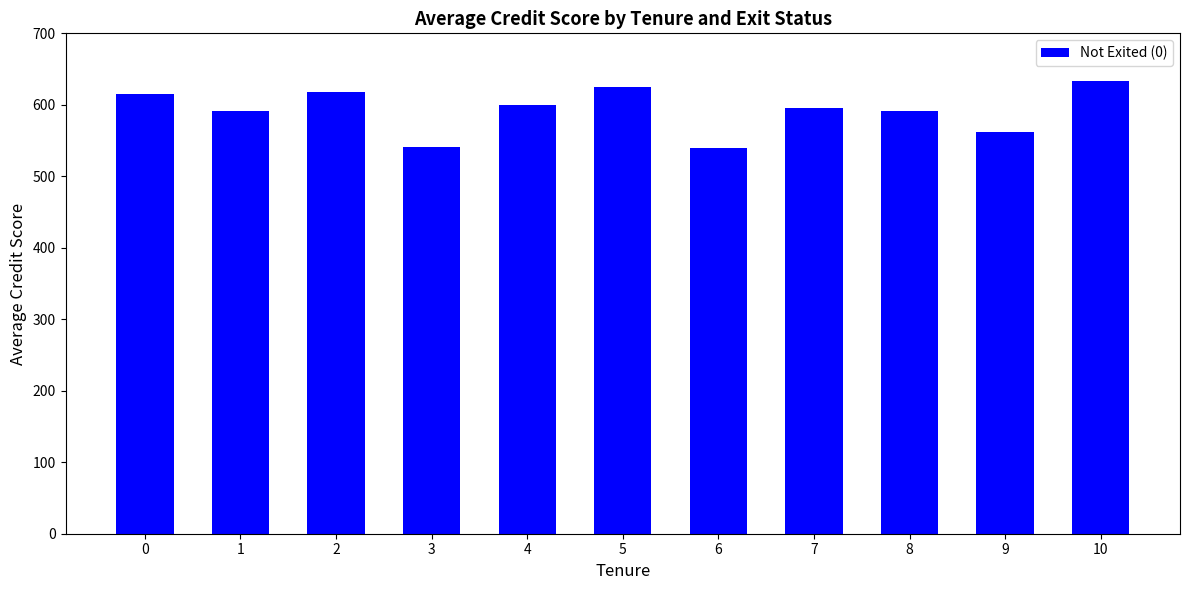

Is it true that the value at 9 is 771.6?

False